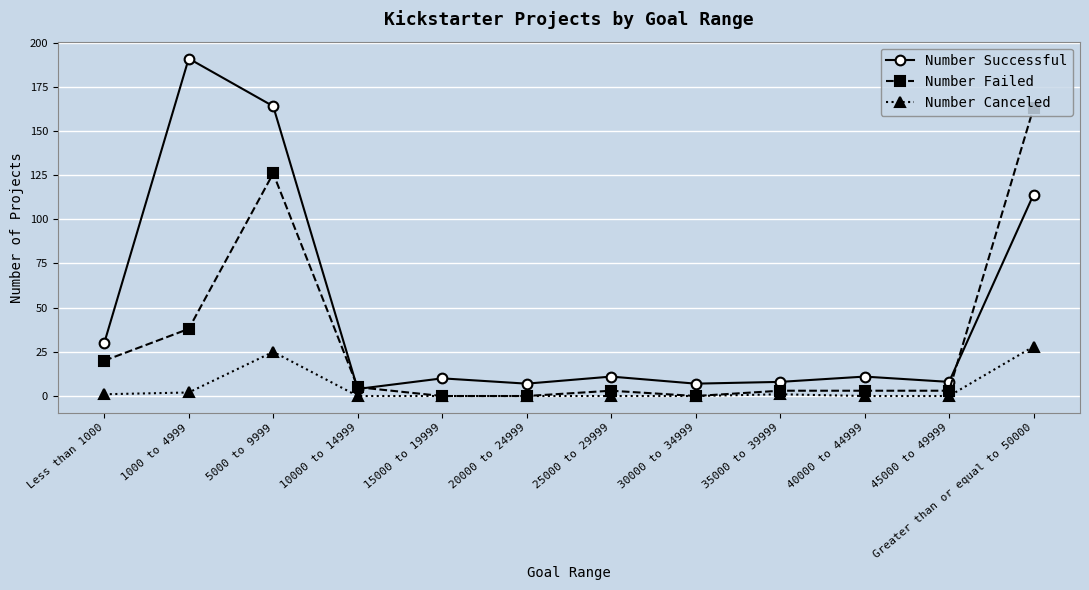

The Number Successful series shows 169 at Greater than or equal to 50000. True or false?

False